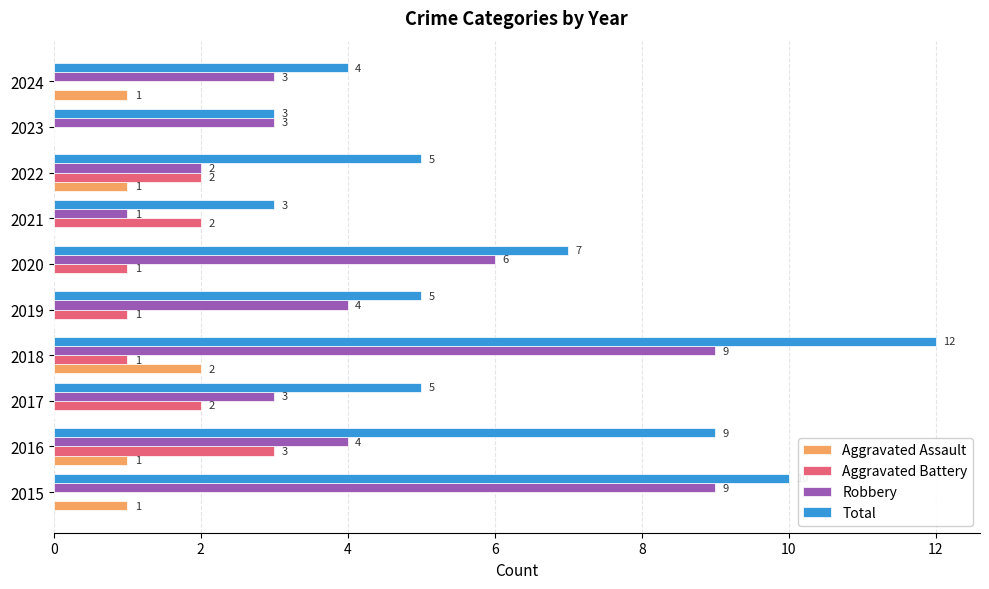

The Total series shows 5 at 2017. True or false?

True